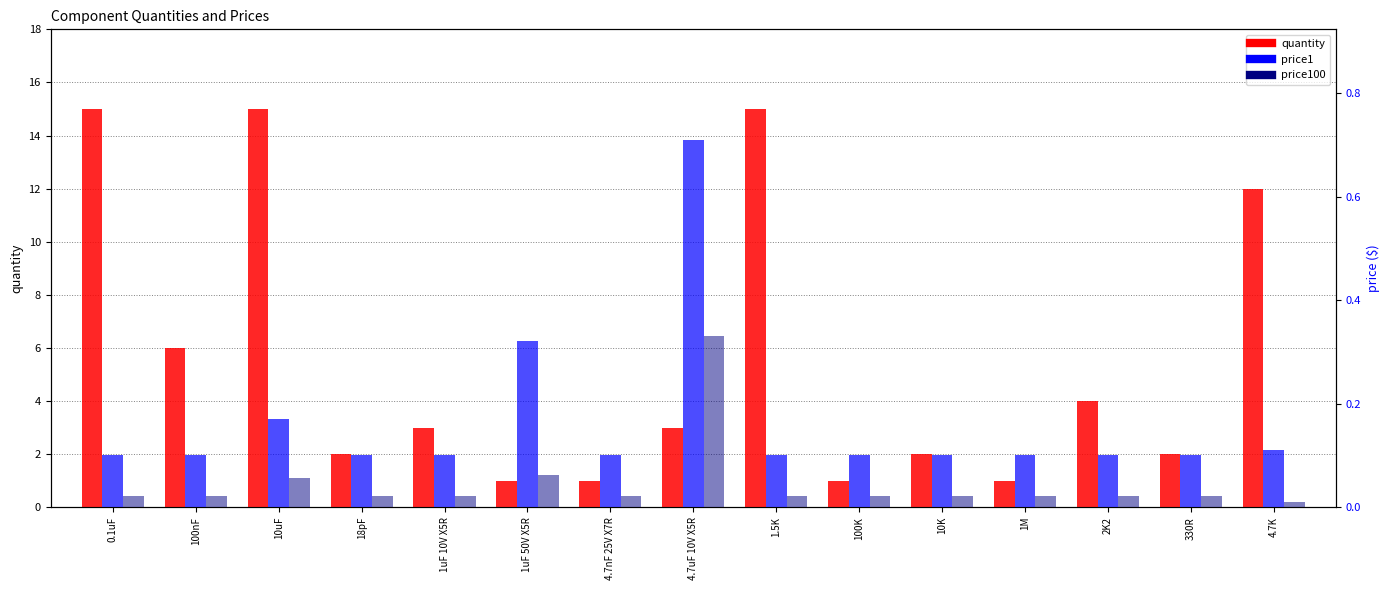

What is the total value across all series at 1uF 50V X5R?

1.4